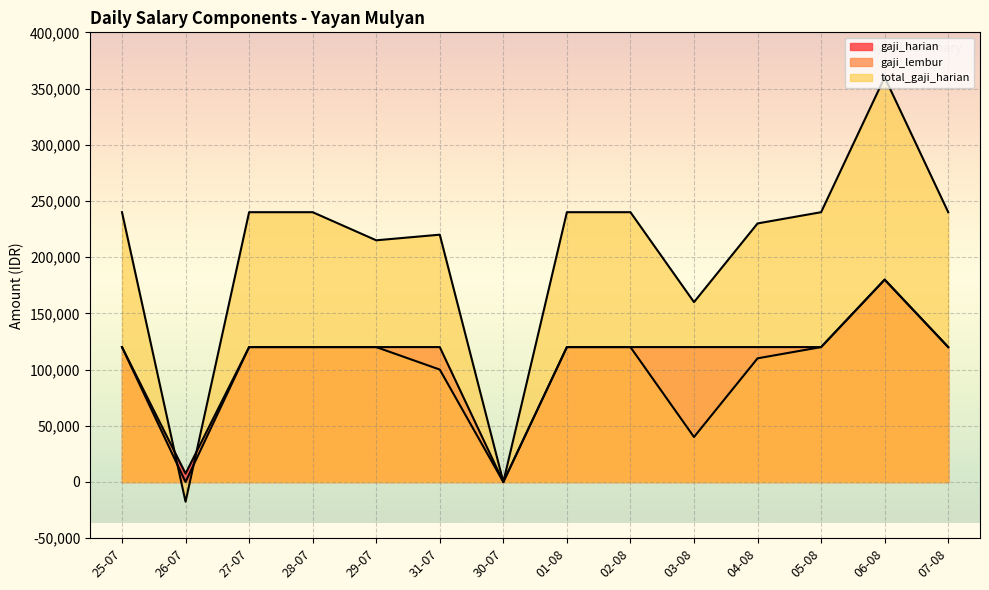

How many lines are shown in the chart?

3